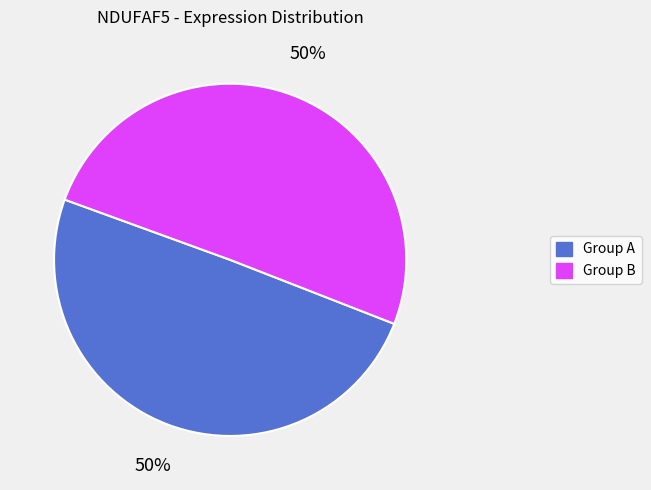

To the nearest percent, what is the average slice percentage?

50%